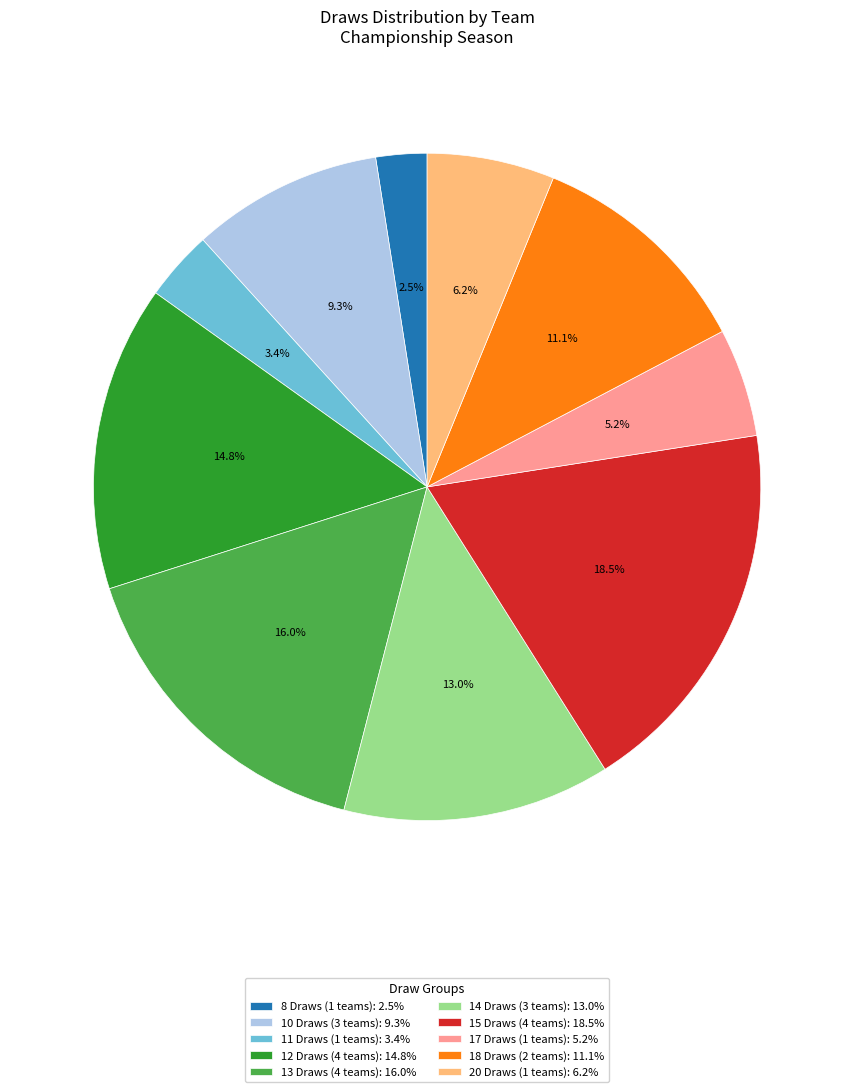

What portion of the pie excludes 14 Draws (3 teams): 13.0%?

87.0%